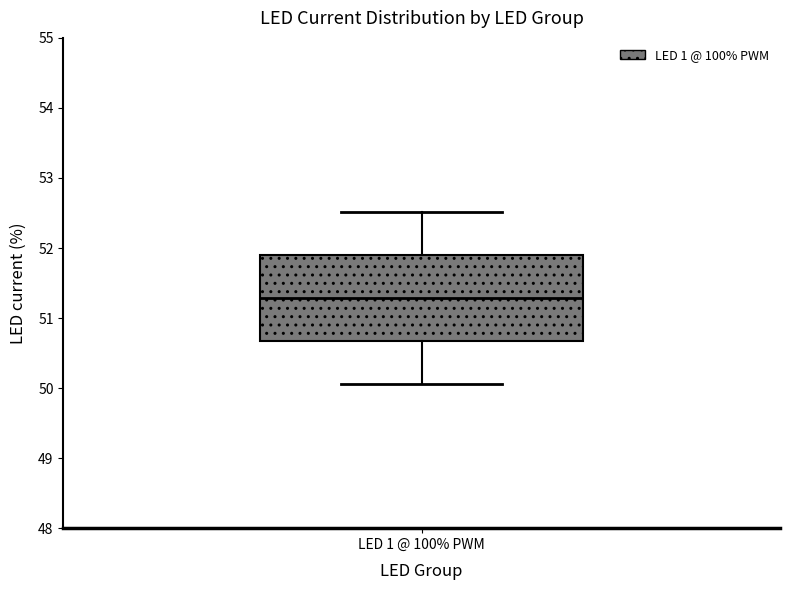

Where does the upper whisker of the box for LED 1 @ 100% PWM end on the y-axis? The values are not printed on the chart, so give them approximately, as read against the axis.

52.5